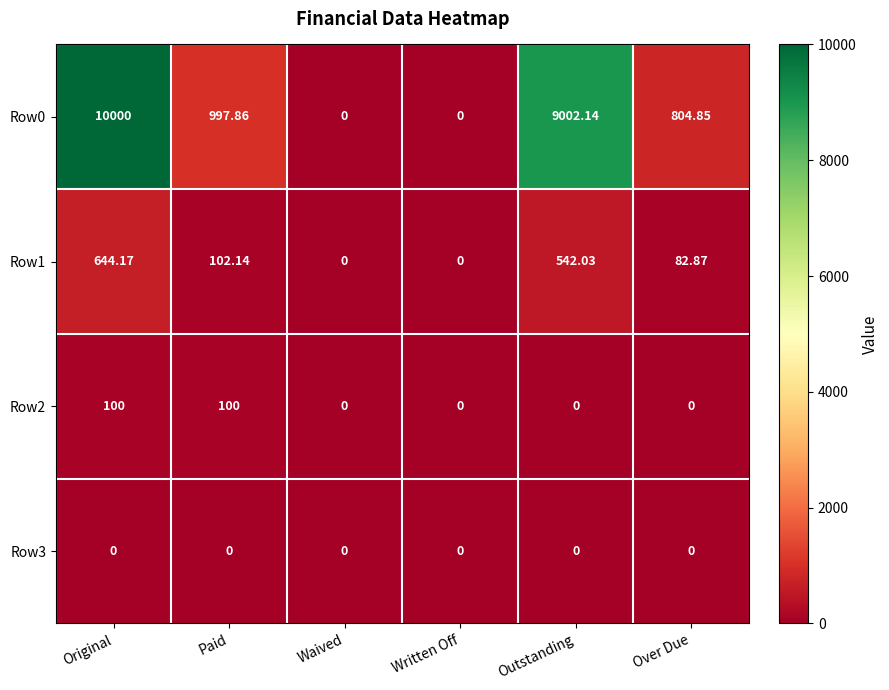

At how many categories does at least one series exceed 7472?

2